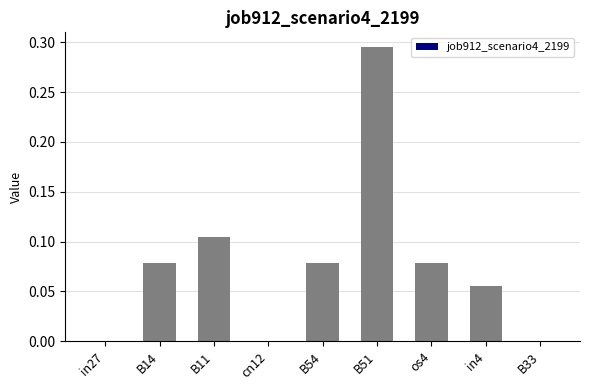

What is the sum of all values?

0.7